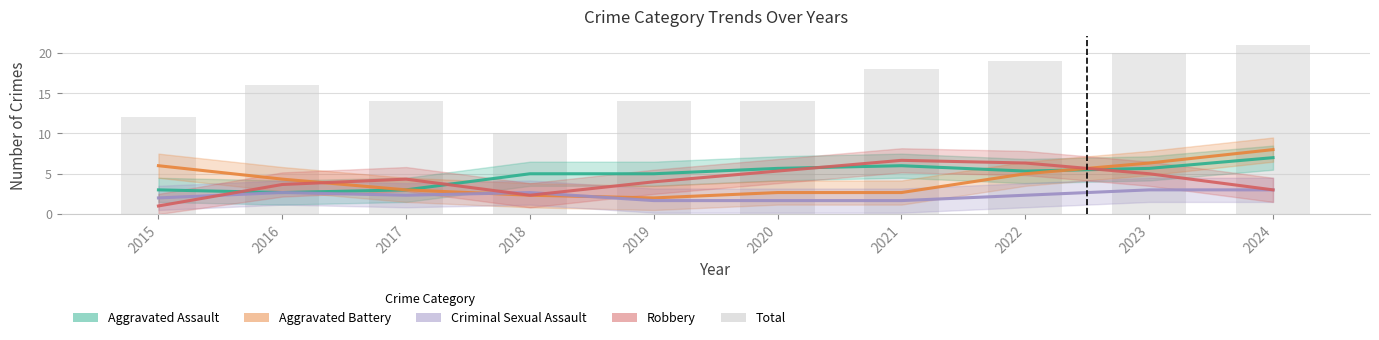

Reading left to right, extract all data points from this chart.

Aggravated Assault: 3.0	2.7	3.0	5.0	5.0	5.7	6.0	5.3	5.7	7.0
Aggravated Battery: 6.0	4.3	3.0	2.3	2.0	2.7	2.7	5.0	6.3	8.0
Criminal Sexual Assault: 2.0	2.7	2.3	2.7	1.7	1.7	1.7	2.3	3.0	3.0
Robbery: 1.0	3.7	4.3	2.3	4.0	5.3	6.7	6.3	5.0	3.0
Total: 12.0	16.0	14.0	10.0	14.0	14.0	18.0	19.0	20.0	21.0